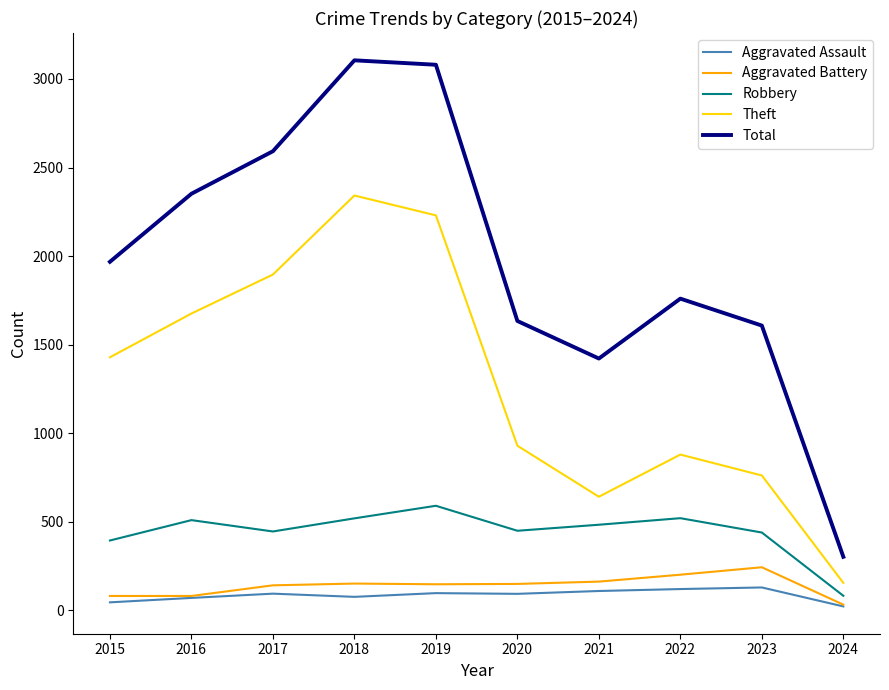

True or false: Robbery and Aggravated Battery cross at least once.

False